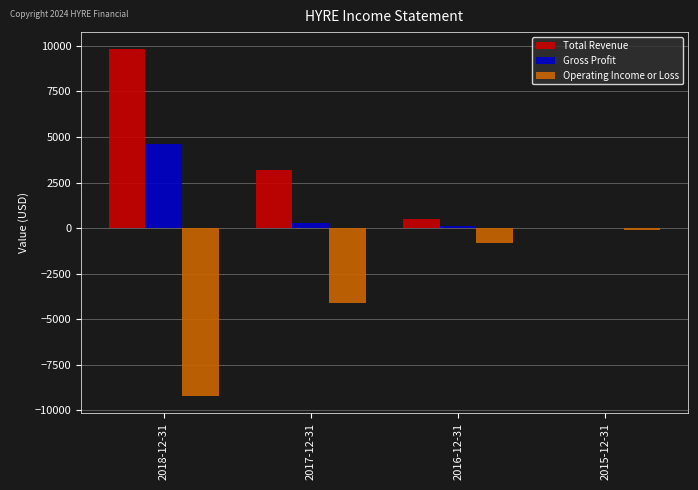

What is the sum of all Gross Profit values?

5000